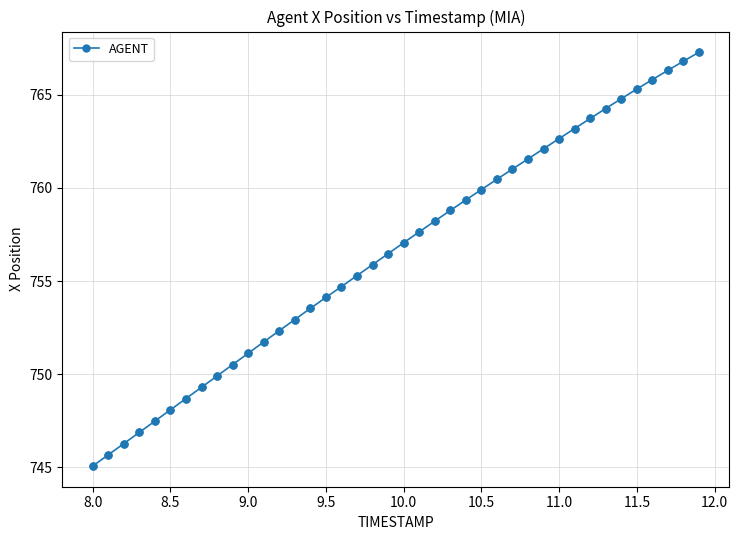

True or false: the data has more than 2 interior local peaks.

False